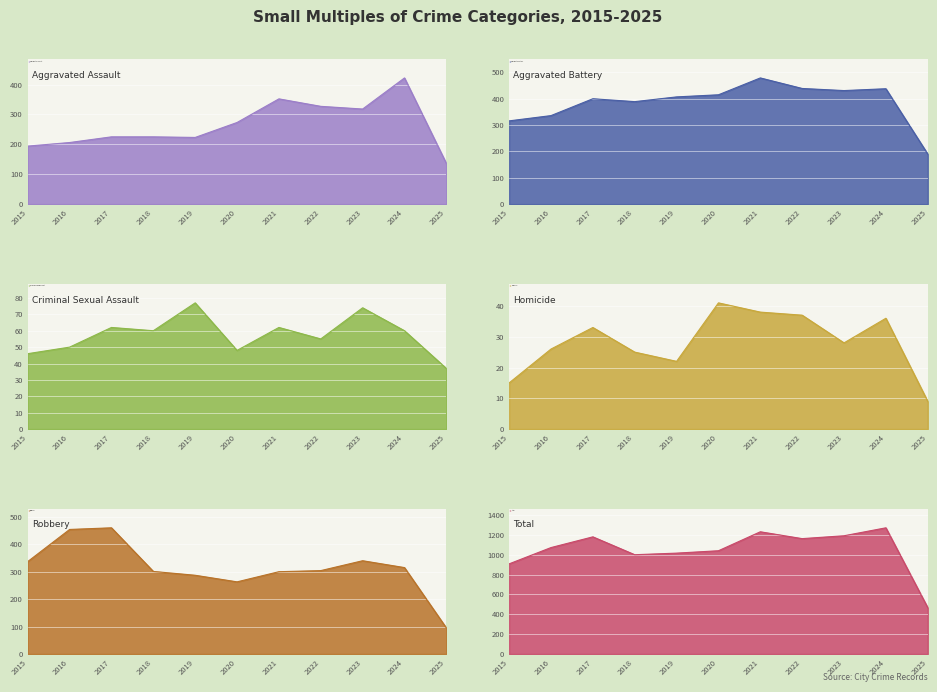

Which series has the largest range (max minus min)?

Total